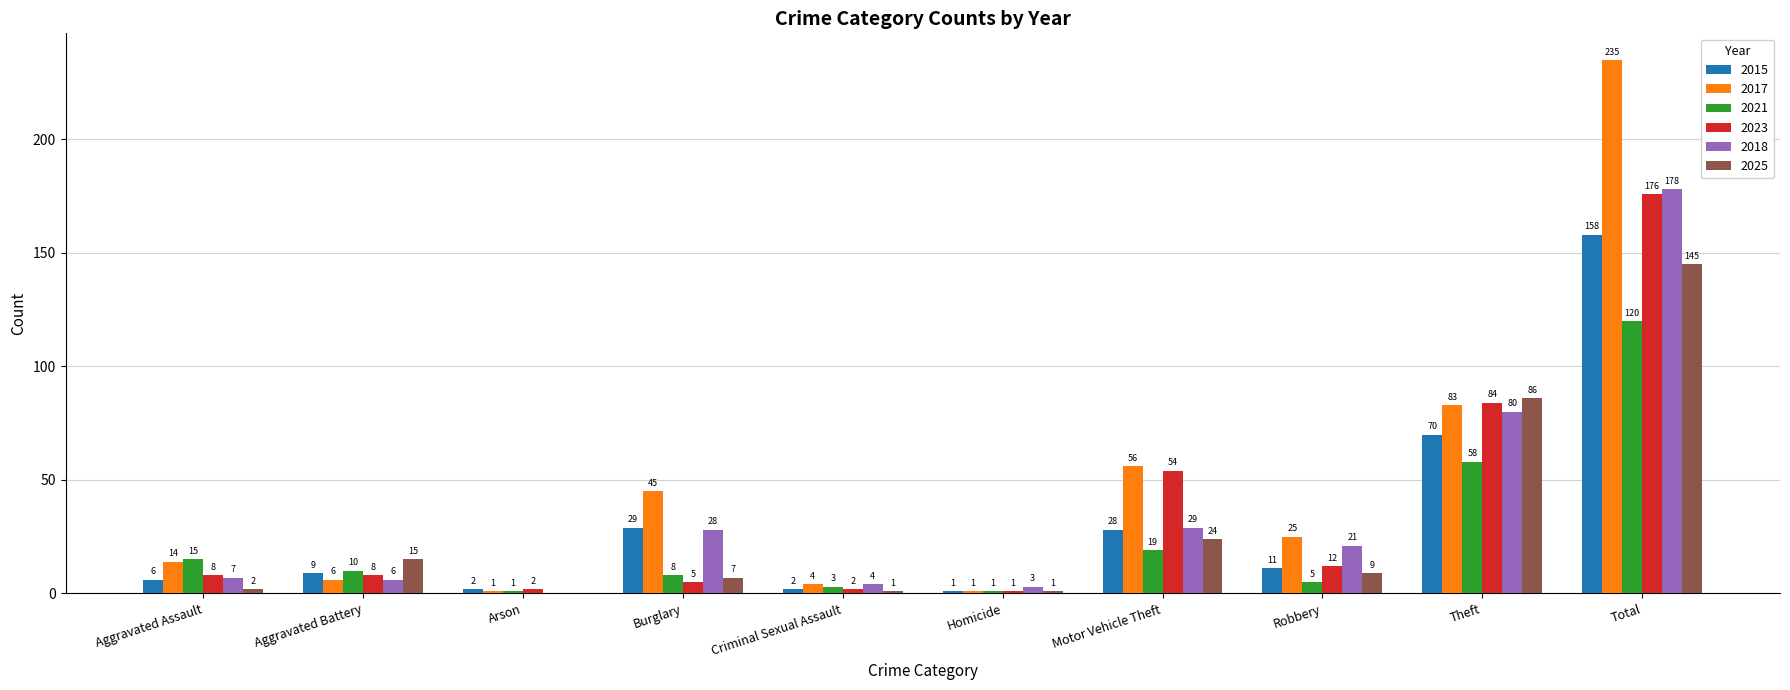

What is the total value across all series at Criminal Sexual Assault?

16